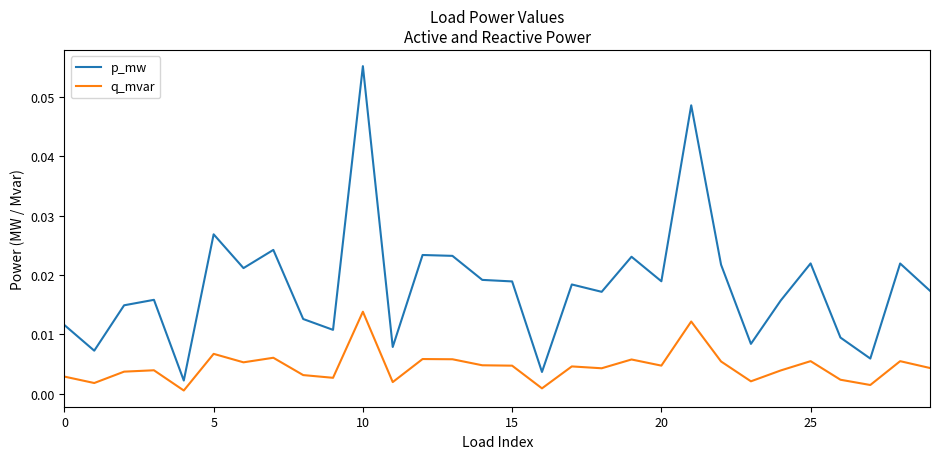

Rank the series by their average value, from highest to lowest.

p_mw, q_mvar